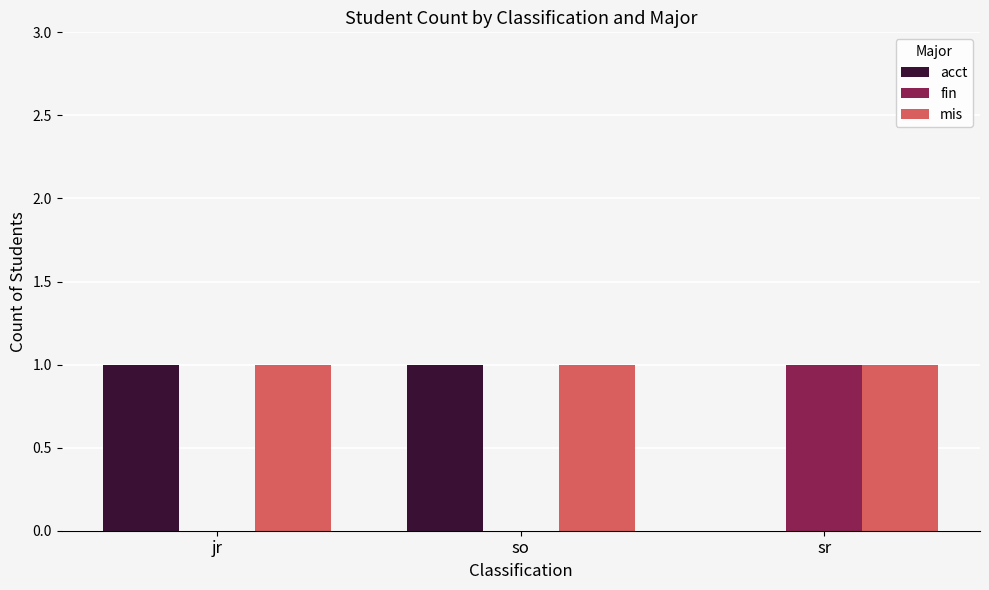

Is it true that acct equals 1 at jr?

True